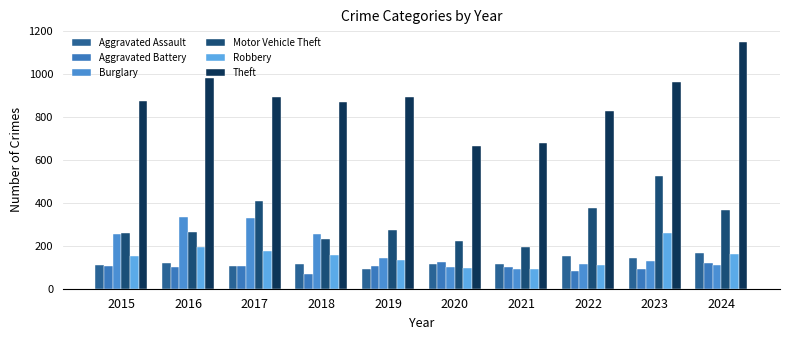

Which series changed the most between 2020 and 2022?

Theft